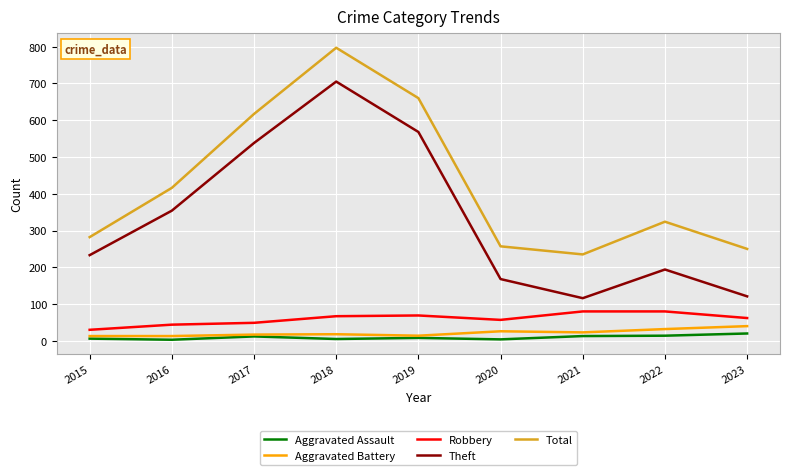

Which series has the widest spread of values?

Theft